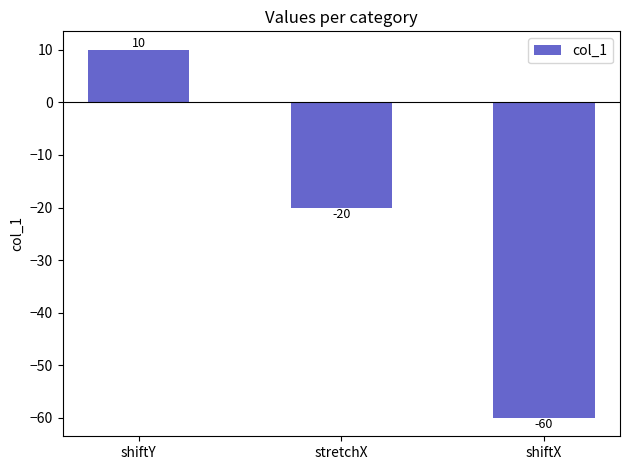

Are the bars grouped side by side (vs. stacked)?

No